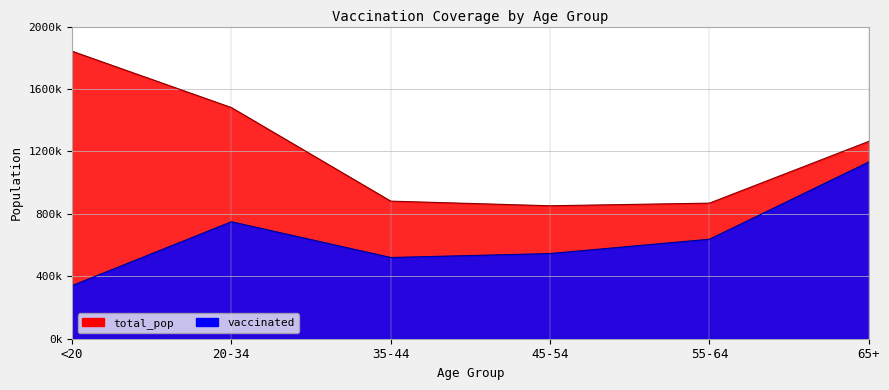

List the series in order of their peak value, highest first.

total_pop, vaccinated